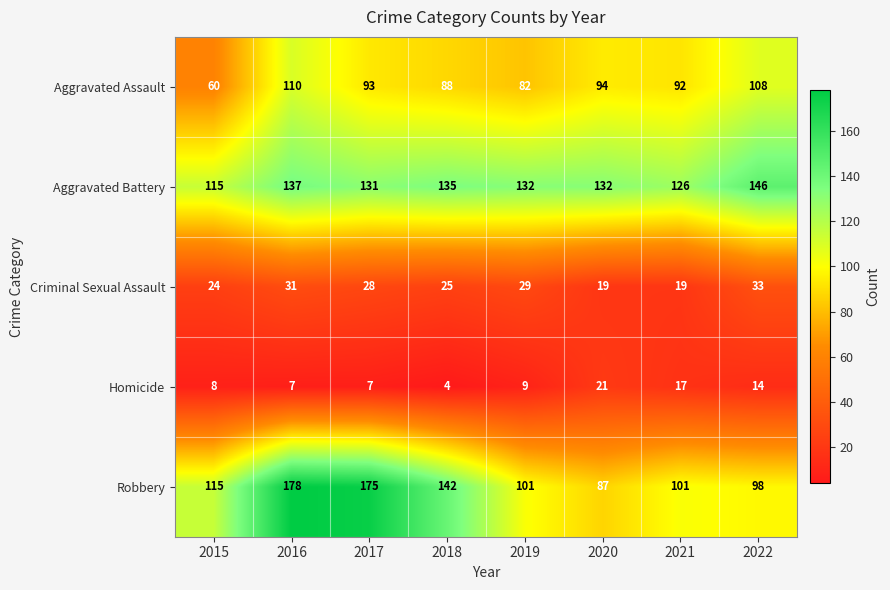

Which series has the largest range (max minus min)?

Robbery